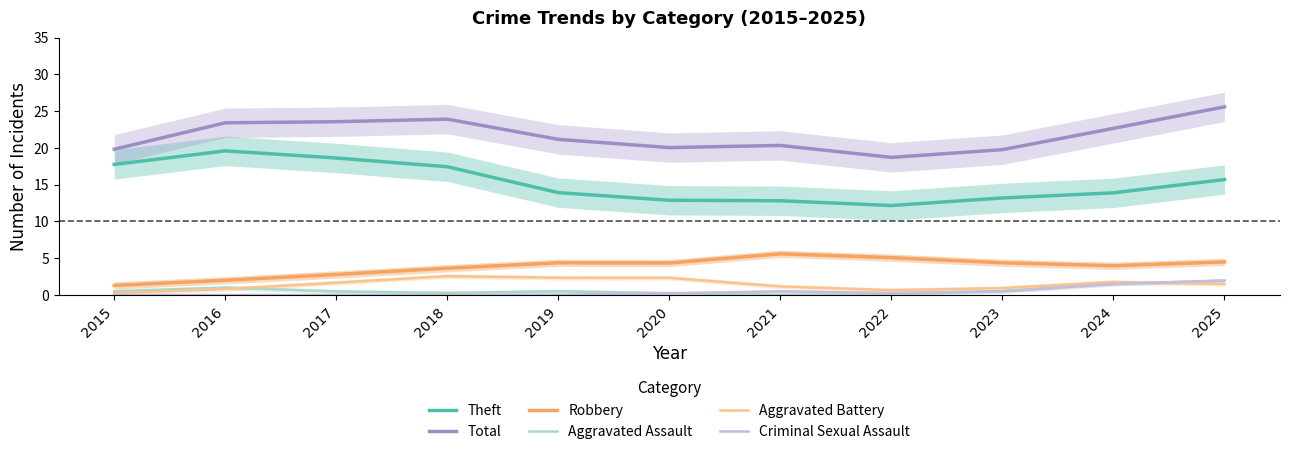

Between 2020 and 2019, which is larger?

2019